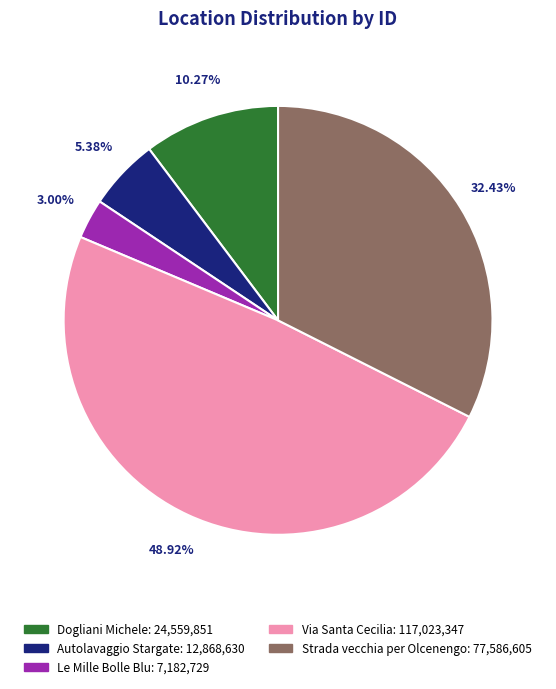

Which category has the smallest portion of the pie?

Le Mille Bolle Blu